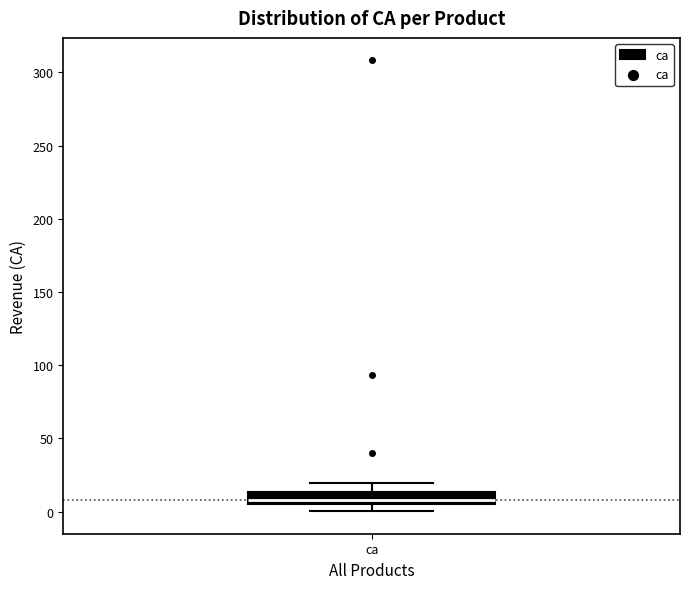

Transcribe this box plot: give where the median line is, the range the box spans, and where the two whiskers end, as read against the y-axis. The values are not printed on the chart, so give them approximately, as read against the axis.

median 10, box 5 to 15, whiskers 0 to 20